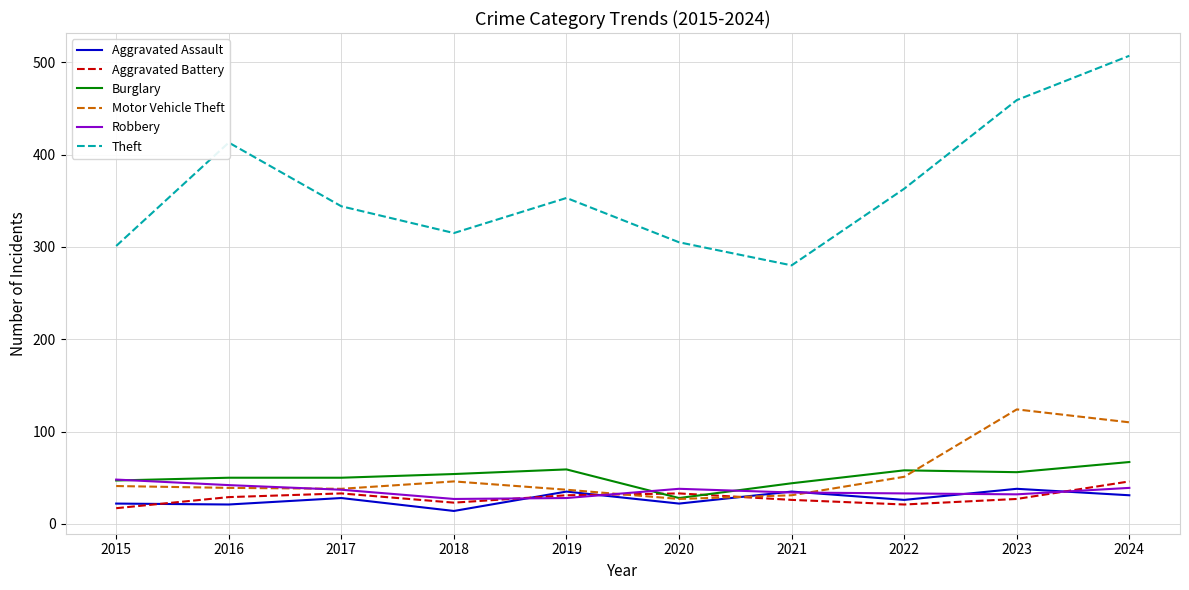

Which series has the largest range (max minus min)?

Theft